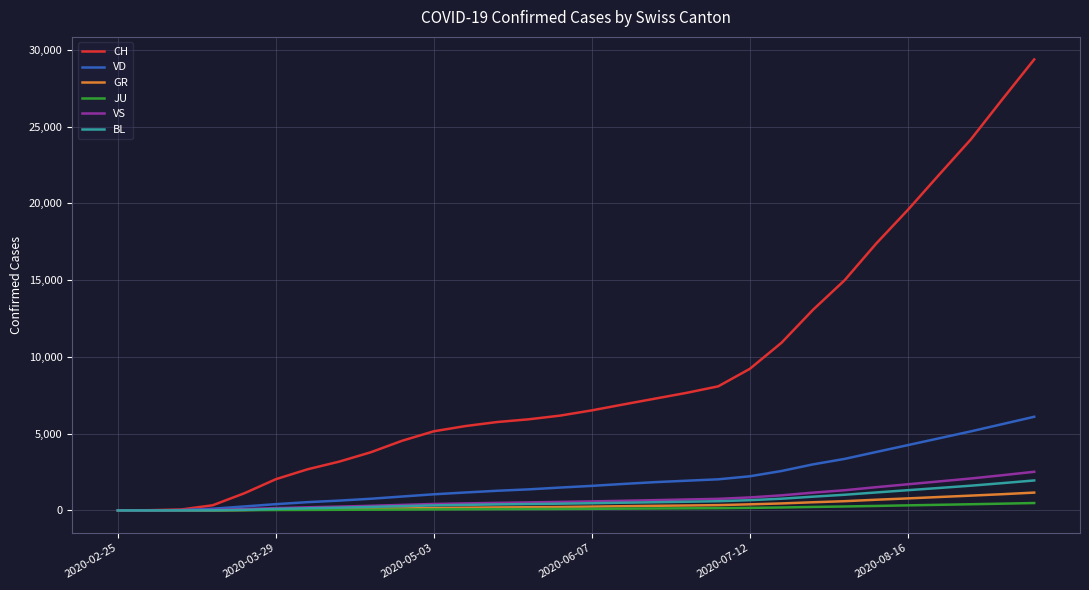

How many distinct data groups are displayed?

6